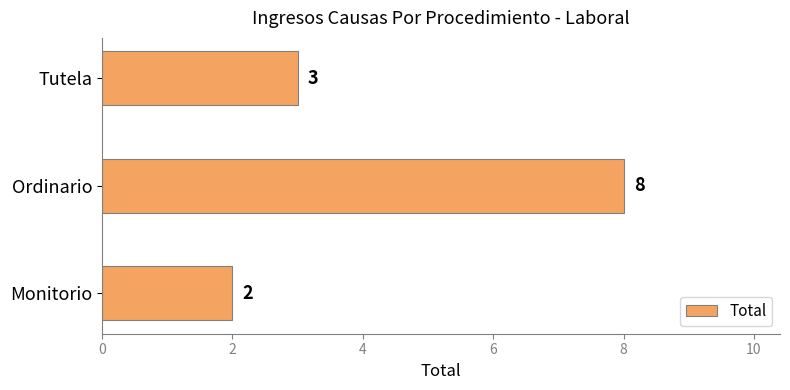

Are the bars grouped side by side (vs. stacked)?

No